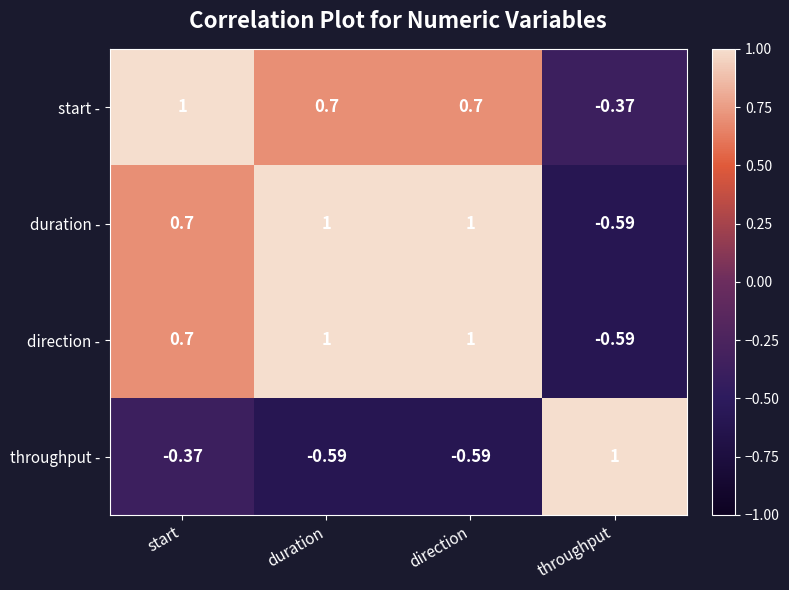

At which label does throughput - reach its peak?

throughput